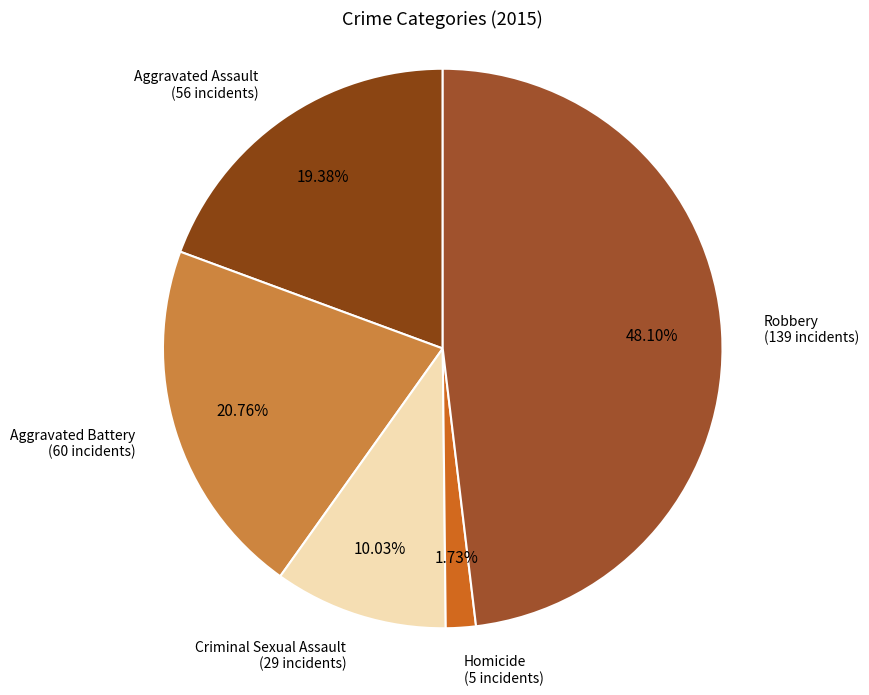

Count the number of slices in the pie.

5